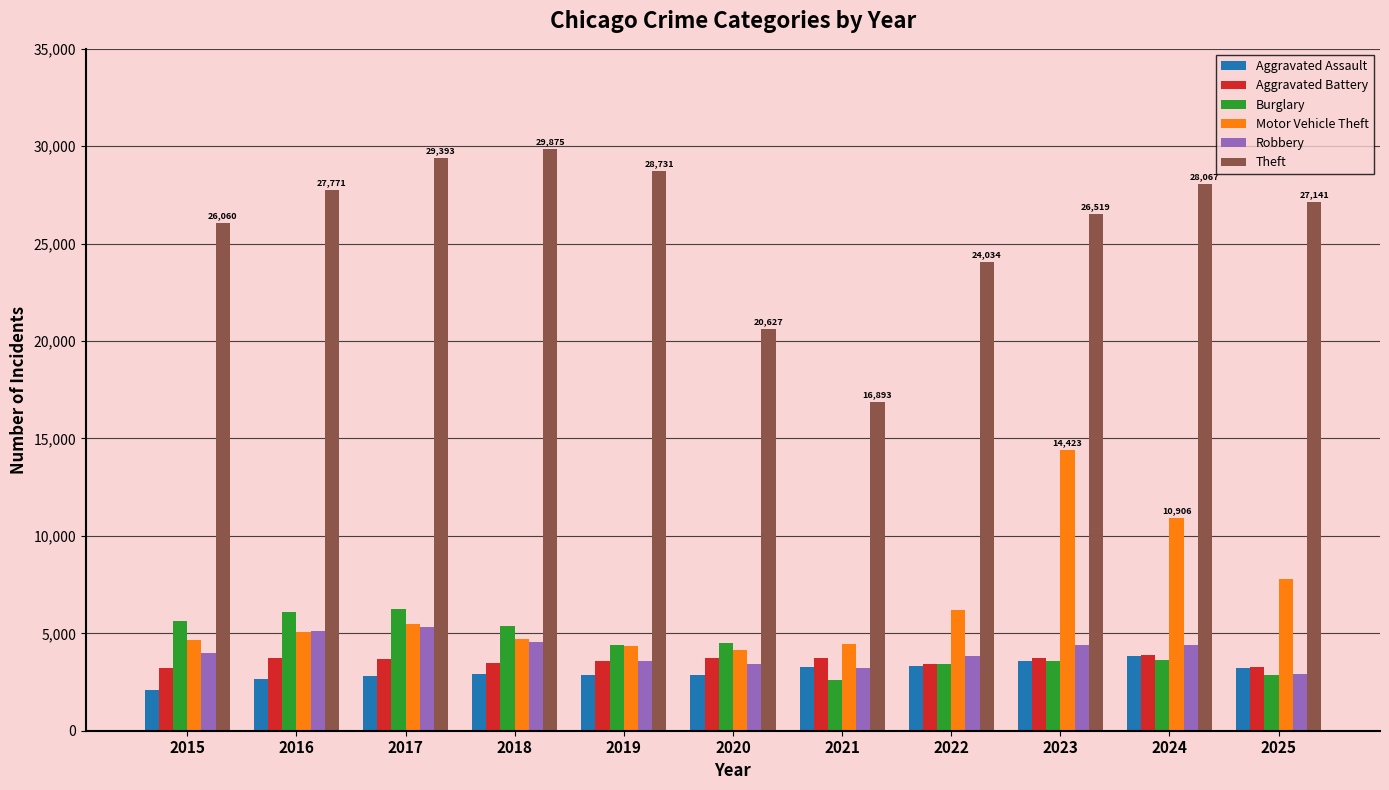

True or false: Aggravated Assault has a value of 2675 at 2016.

True